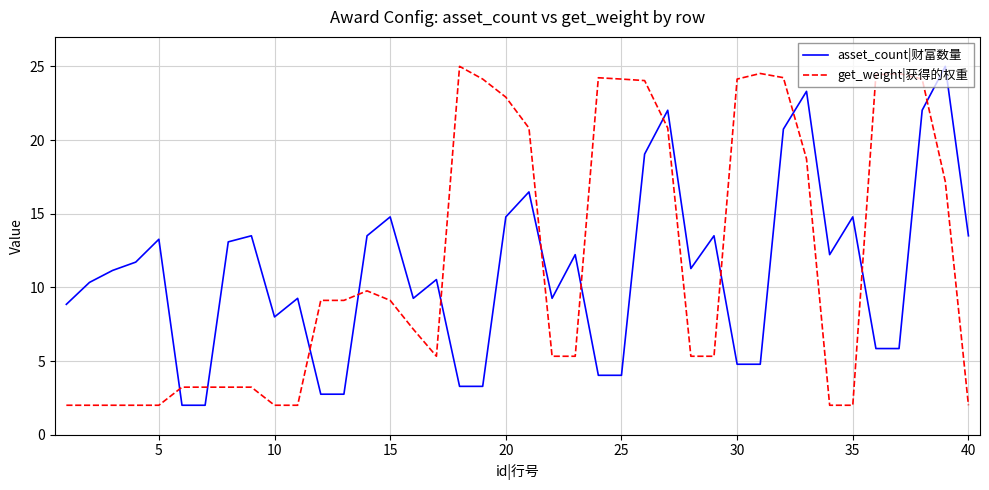

What is the difference between the maximum and minimum values in the asset_count|财富数量 series?

23.0